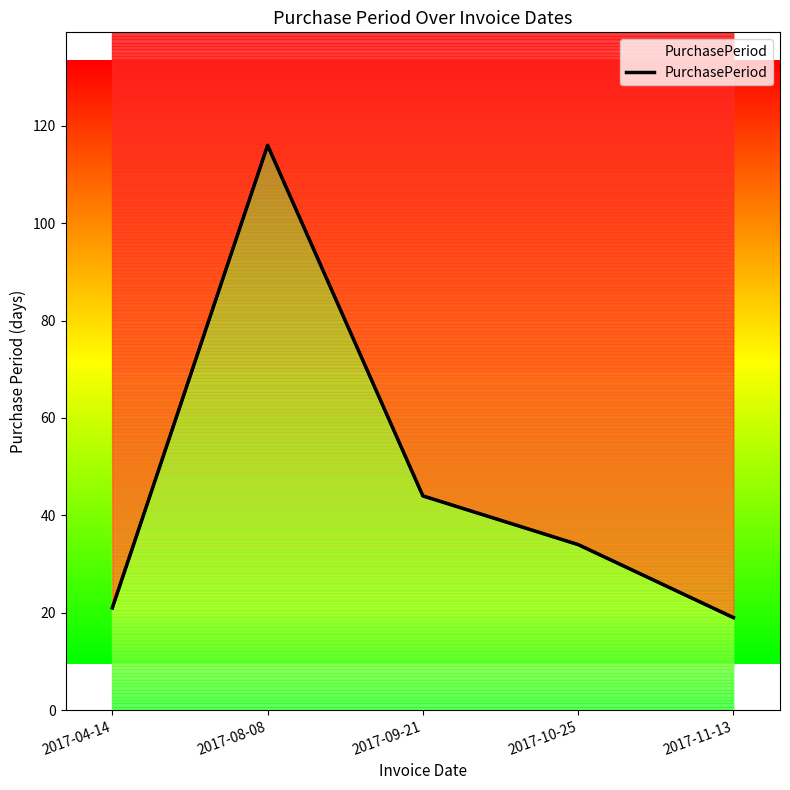

Reading left to right, transcribe all the data shown in this chart.

2017-04-14=21	2017-08-08=116	2017-09-21=44	2017-10-25=34	2017-11-13=19